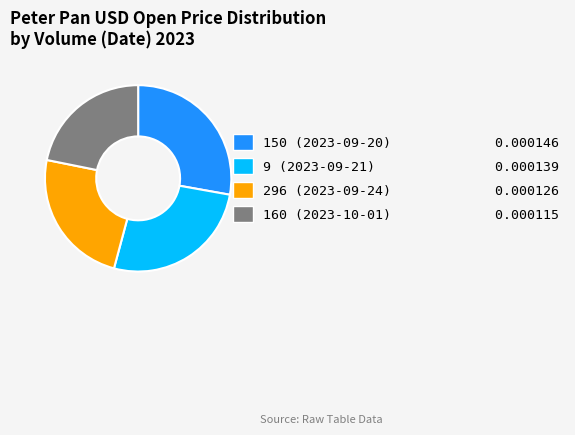

True or false: 296 (2023-09-24) accounts for 24% of the total.

True